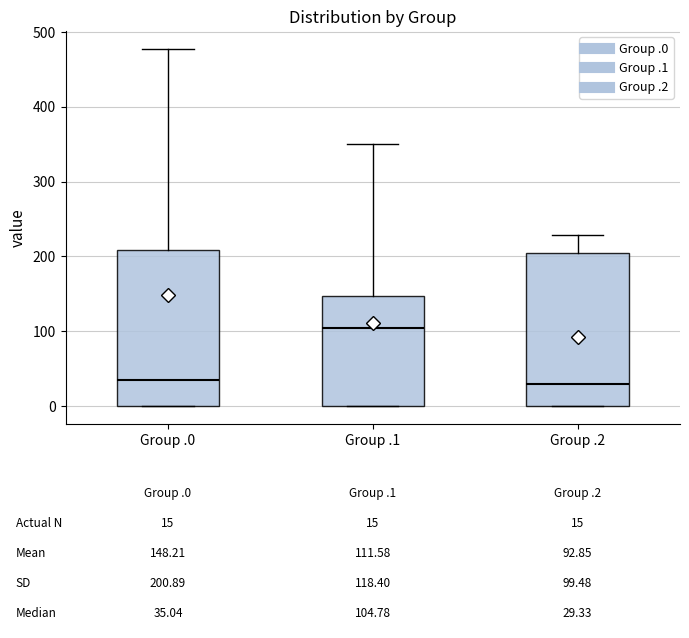

Which box has the highest median line?

Group .1